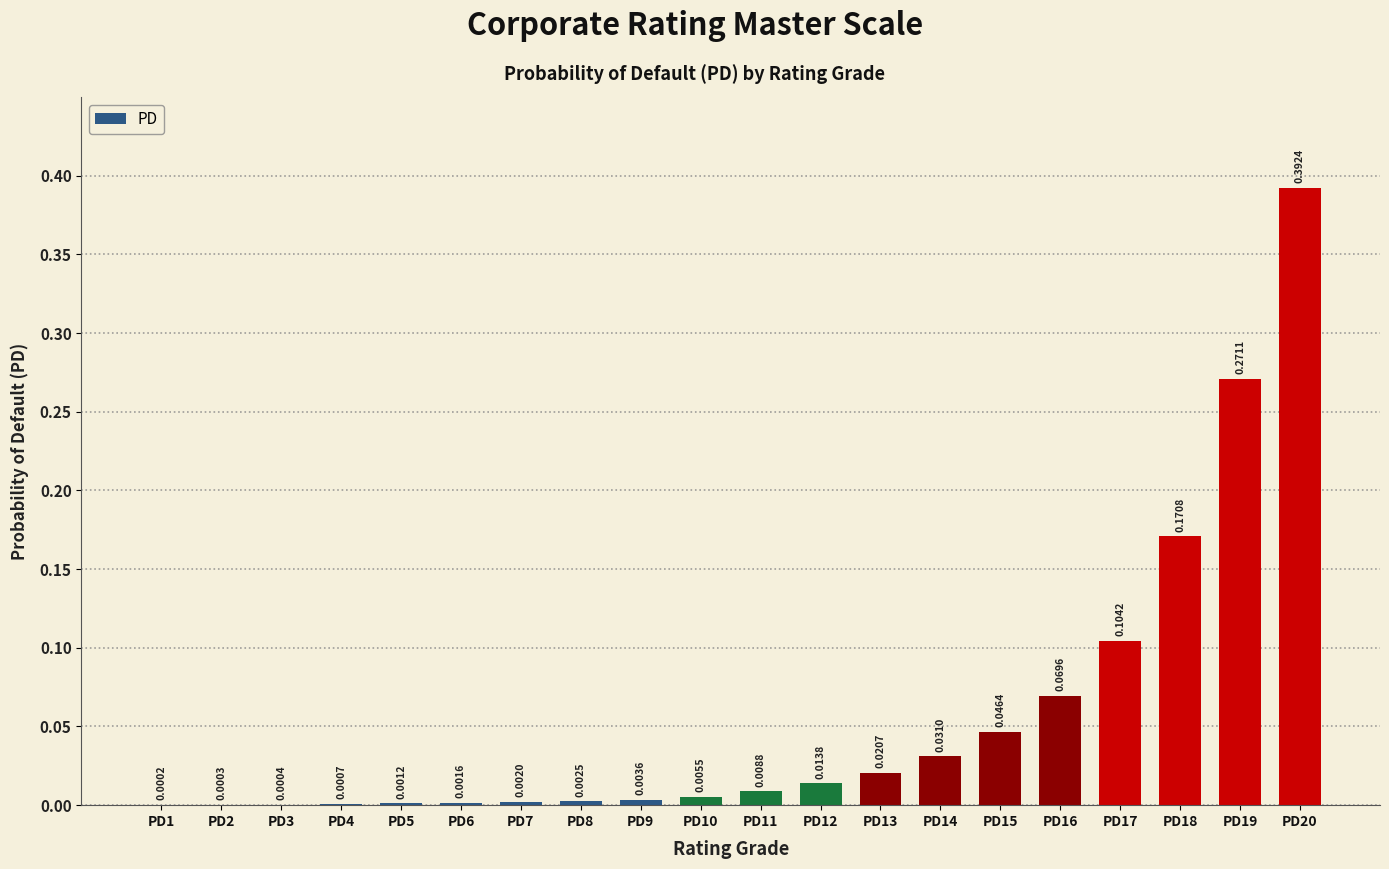

What is the sum of all values?

1.1